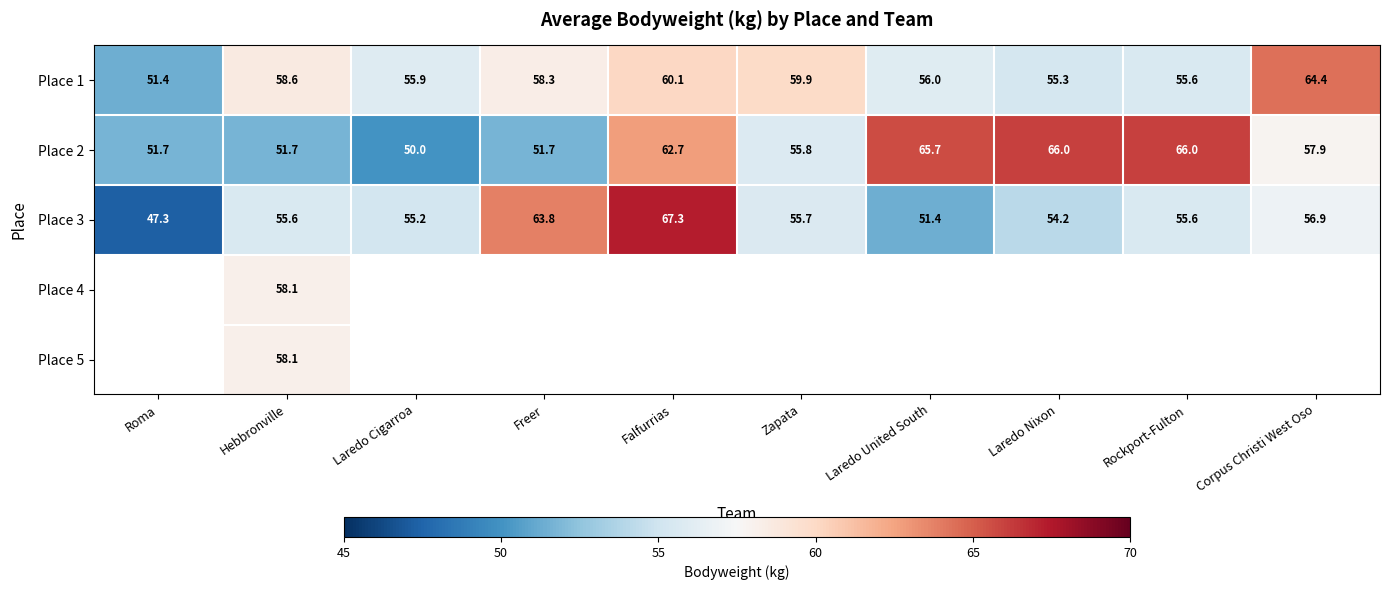

Rank the categories by Place 1 value from highest to lowest.

Corpus Christi West Oso, Falfurrias, Zapata, Hebbronville, Freer, Laredo United South, Laredo Cigarroa, Rockport-Fulton, Laredo Nixon, Roma